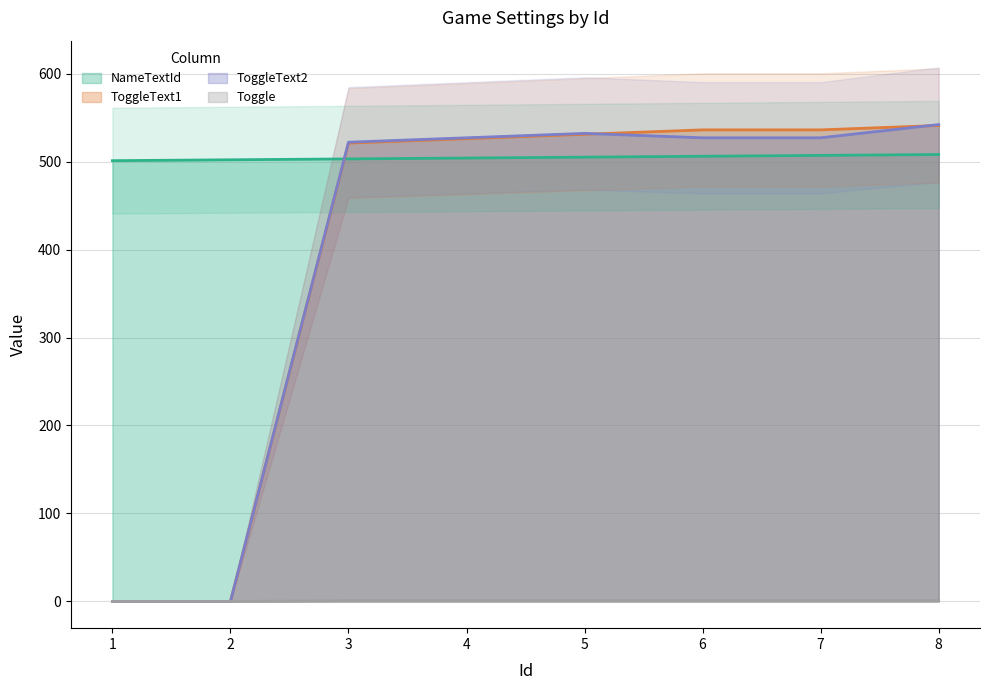

Reading left to right, list all the values displayed in this chart.

NameTextId: 1=501	2=502	3=503	4=504	5=505	6=506	7=507	8=508
ToggleText1: 1=0	2=0	3=521	4=526	5=531	6=536	7=536	8=541
ToggleText2: 1=0	2=0	3=522	4=527	5=532	6=527	7=527	8=542
Toggle: 1=0	2=0	3=1	4=1	5=1	6=1	7=1	8=1